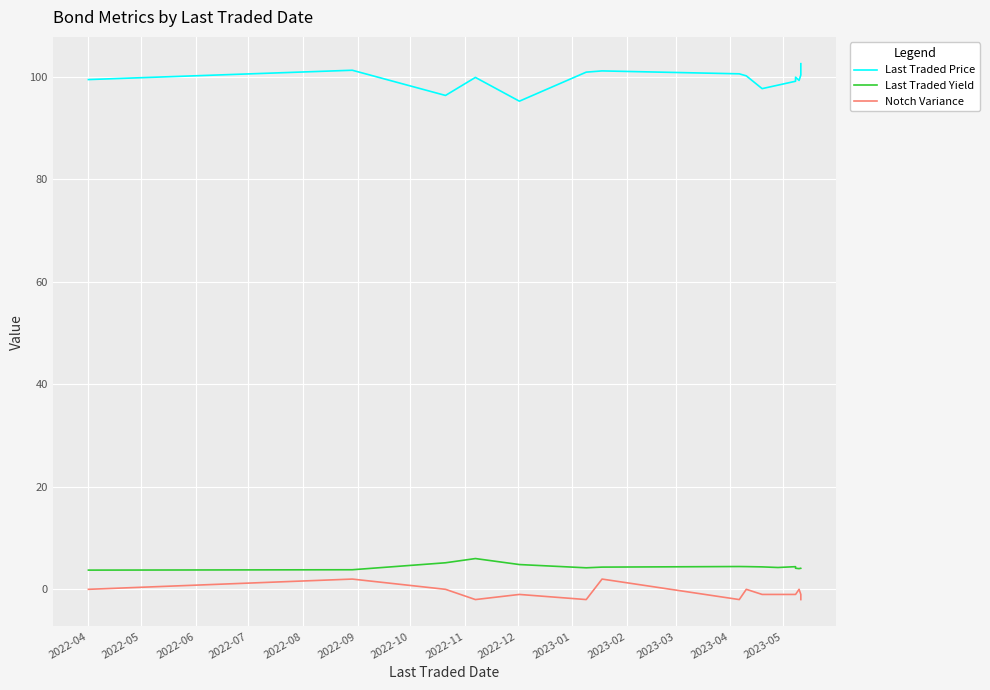

What is the lowest value of the Last Traded Yield series?

3.7